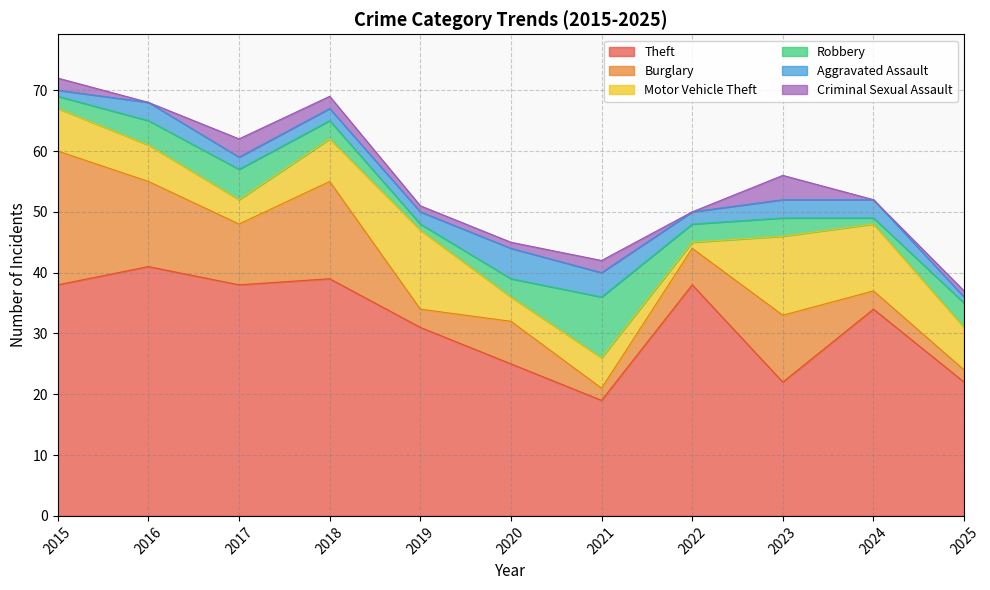

How many lines are shown in the chart?

6